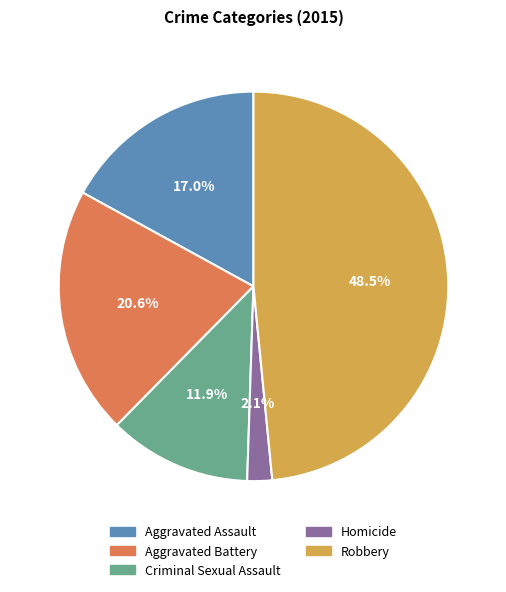

What is the largest slice in the pie chart?

Robbery